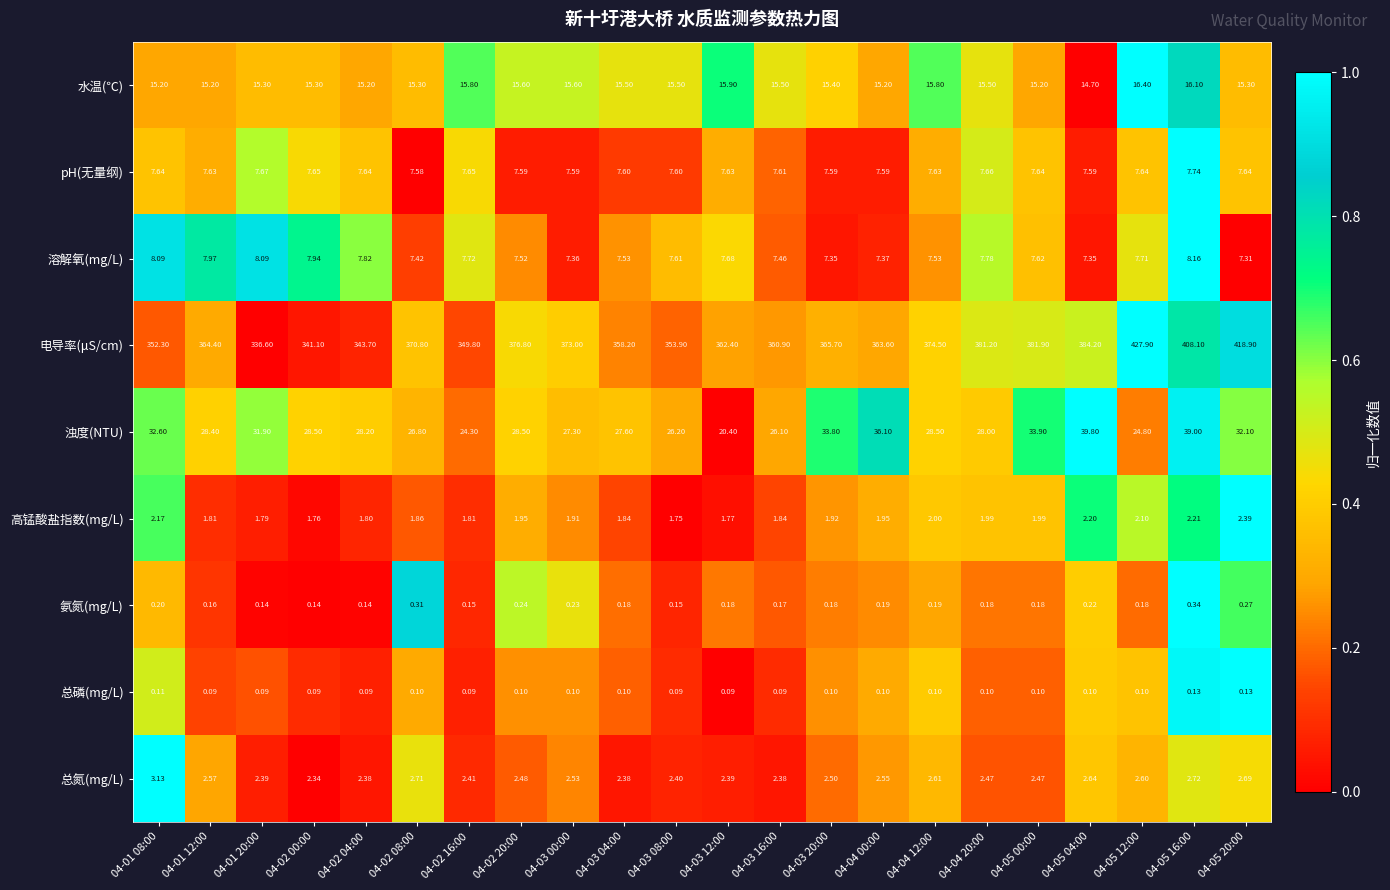

Is the value of pH(无量纲) at 04-02 20:00 greater than the value of 浊度(NTU) at 04-04 12:00?

No